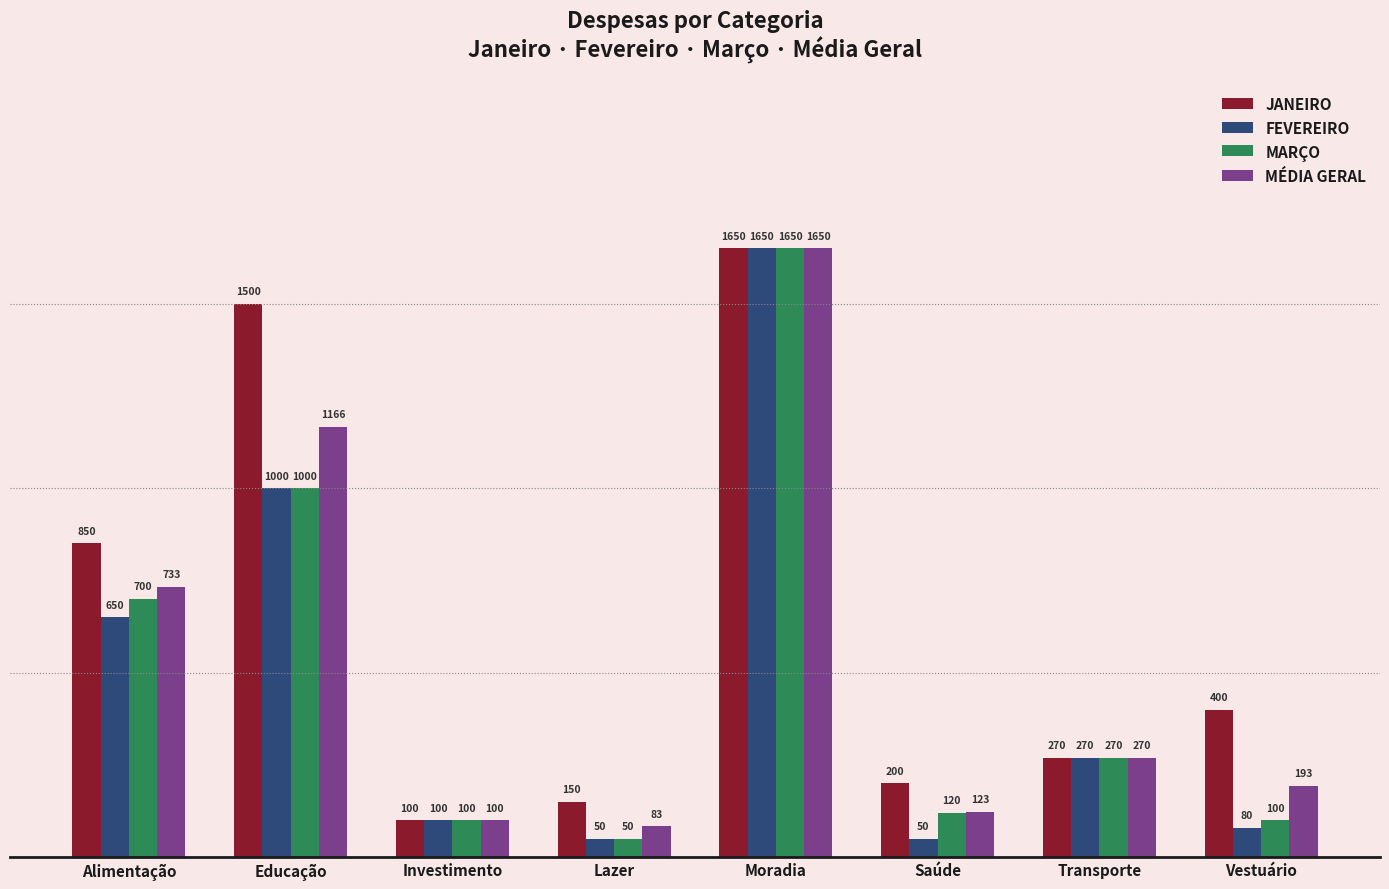

What is the label of the 5th bar from the right?

Lazer